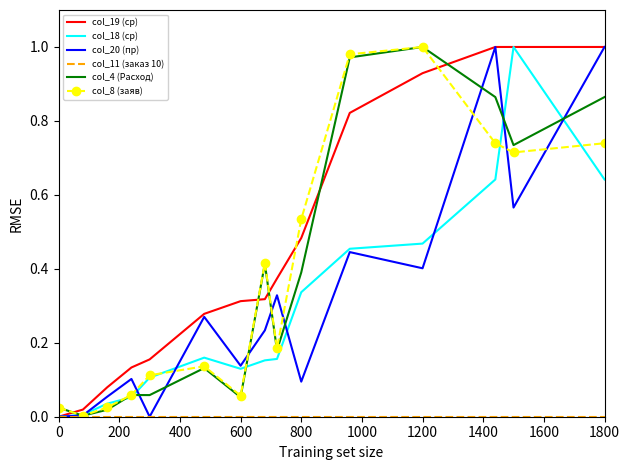

How many times do col_19 (ср) and col_4 (Расход) cross each other?

5